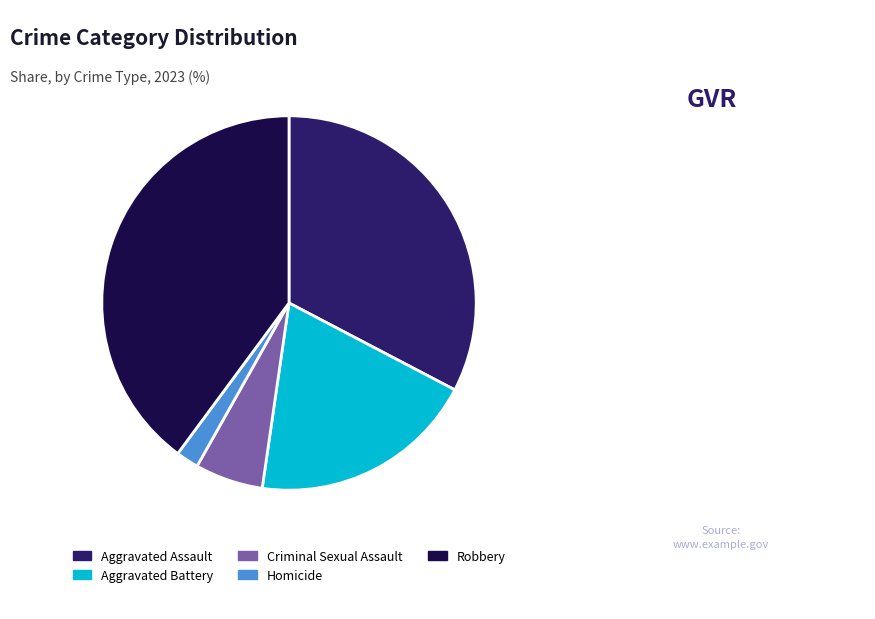

True or false: Aggravated Battery accounts for 20% of the total.

True